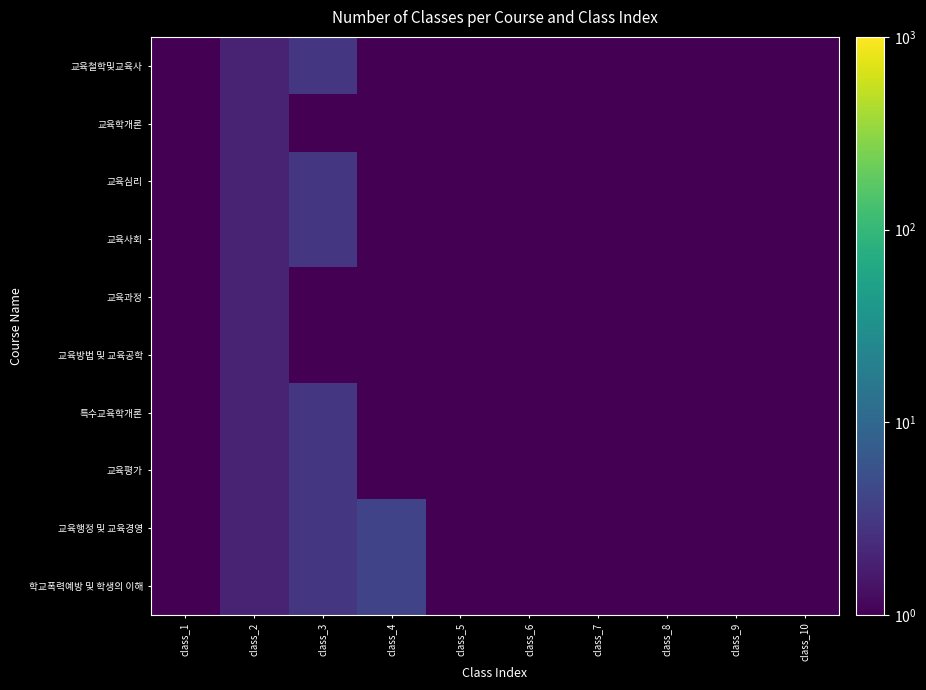

Rank the series at class_10 from highest to lowest value.

교육철학및교육사, 교육학개론, 교육심리, 교육사회, 교육과정, 교육방법 및 교육공학, 특수교육학개론, 교육평가, 교육행정 및 교육경영, 학교폭력예방 및 학생의 이해